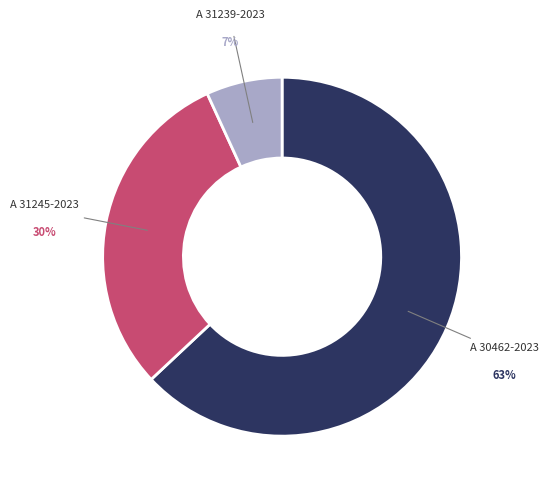

To the nearest percent, what is the average slice percentage?

33%